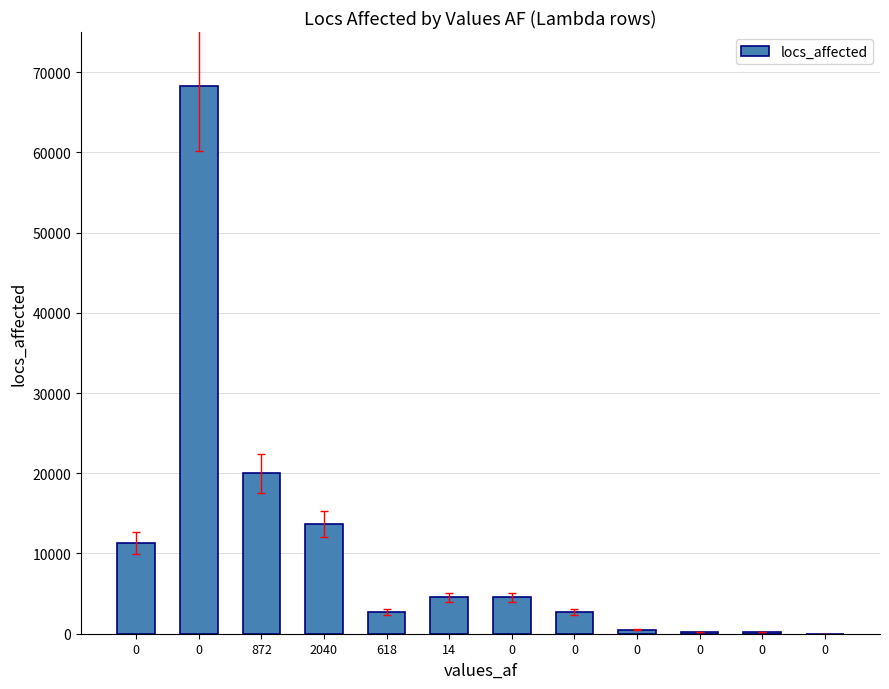

What is the change in value from 618 to 14?

+1860